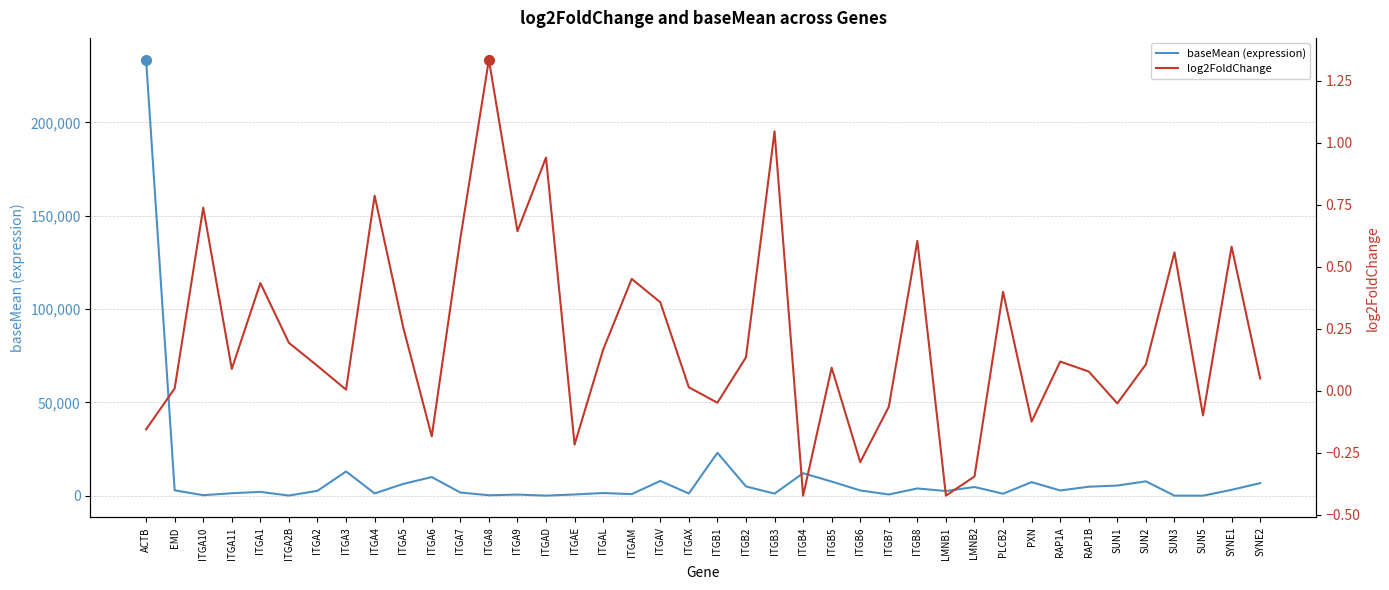

True or false: log2FoldChange and baseMean (expression) cross at least once.

False